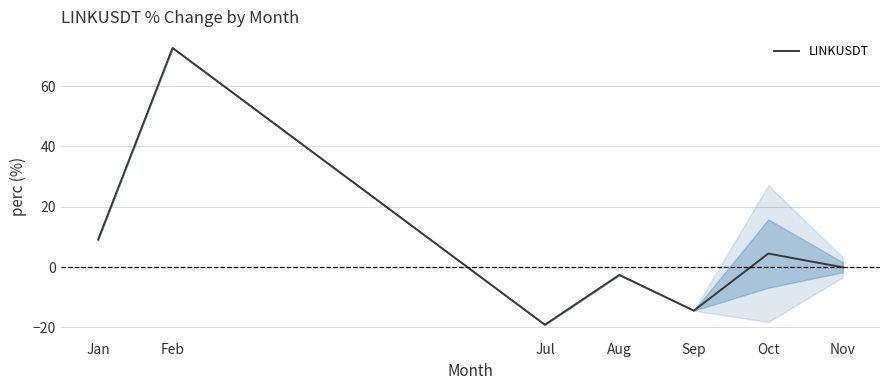

Rank the categories by value from highest to lowest.

Feb, Jan, Oct, Nov, Aug, Sep, Jul